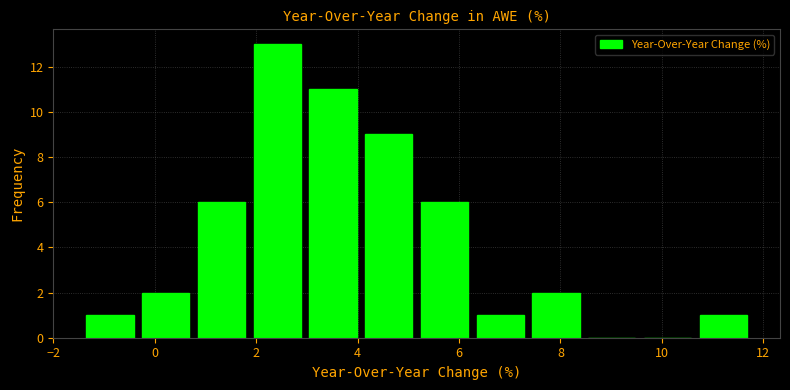

How tall is the bar that spans -1.4 to -0.4 on the x-axis? Neither the bar edges nor the heights are printed on the chart, so give them approximately, as read against the axes.

1